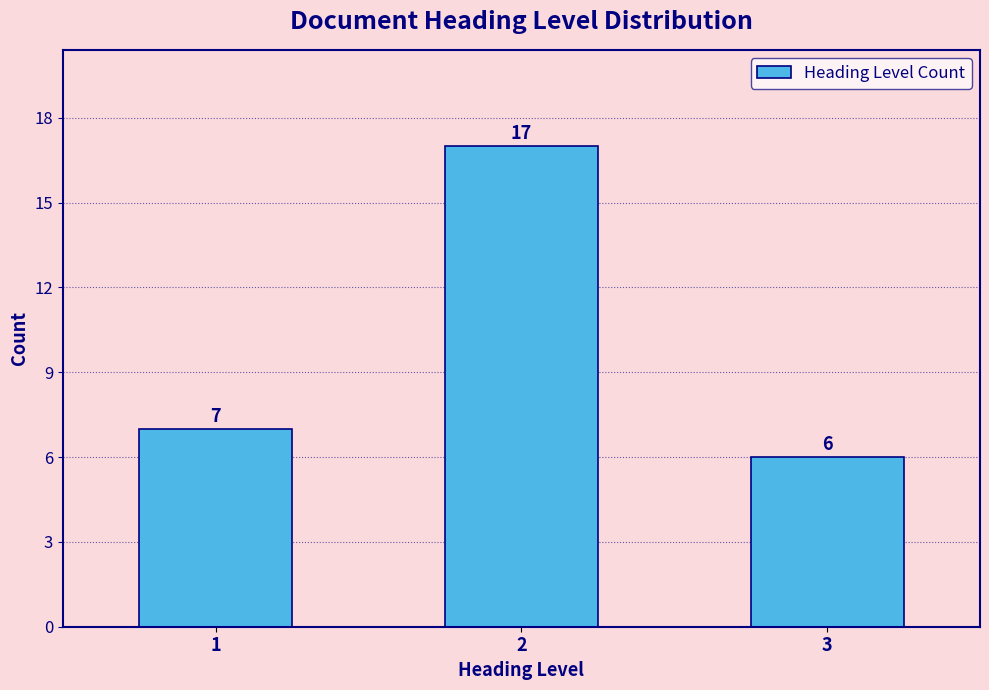

Reading left to right, what are all the values shown in this chart?

7	17	6